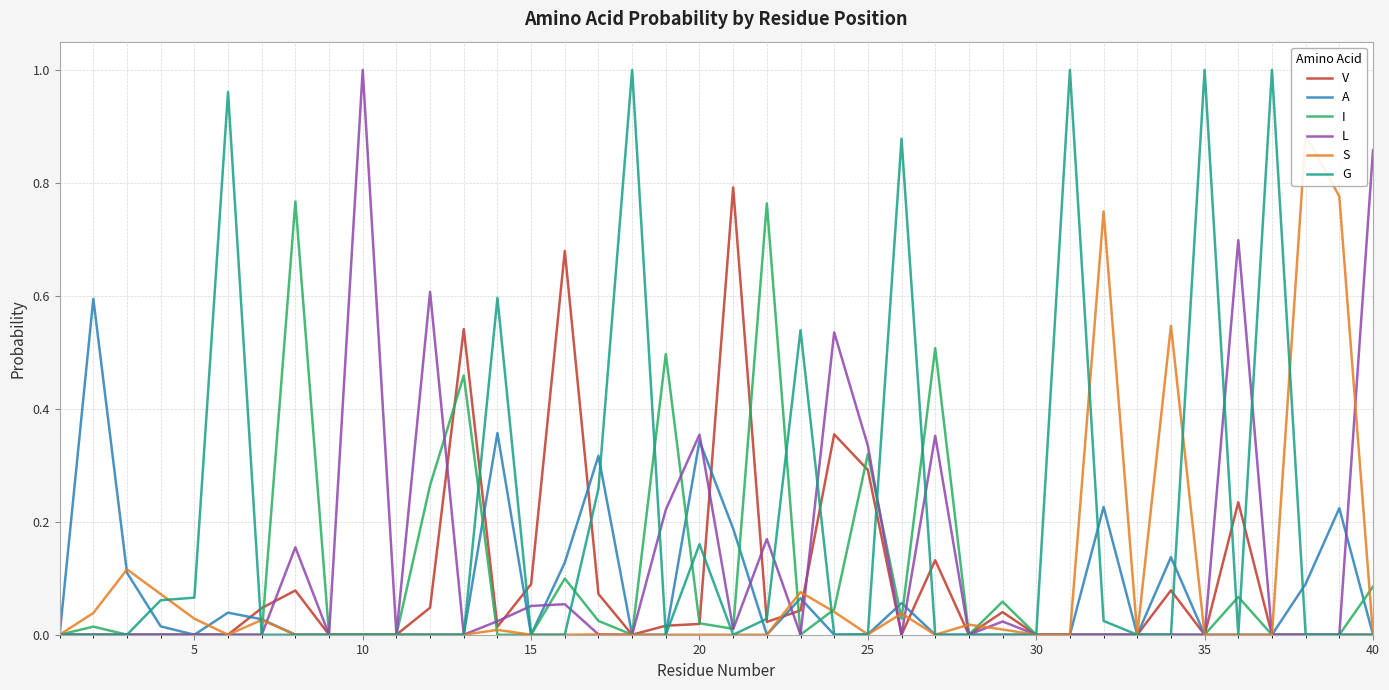

How many lines are shown in the chart?

6